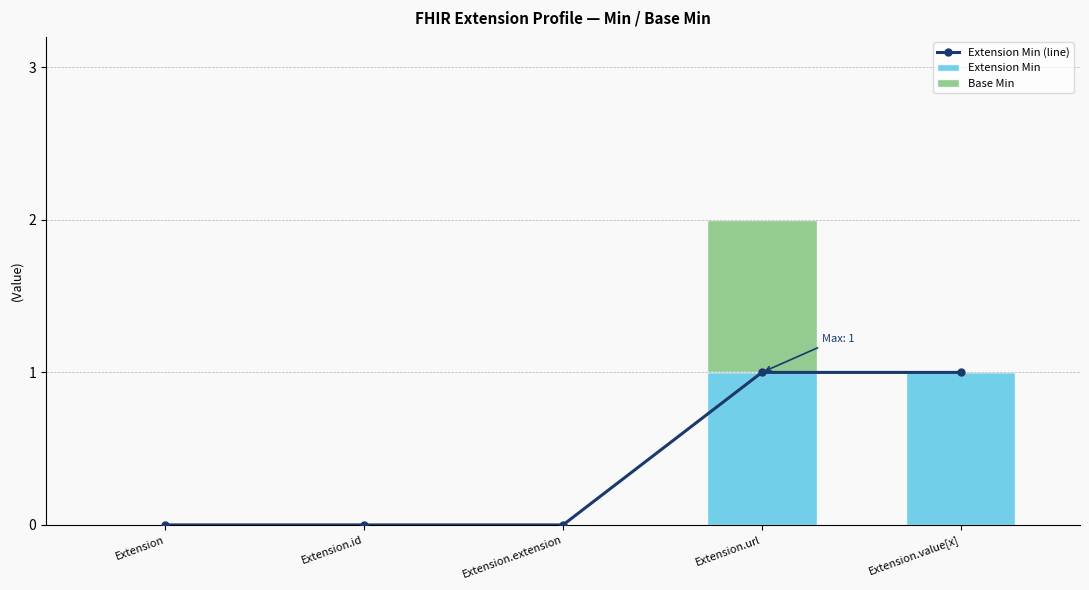

At which category is the sum across all series the highest?

Extension.url